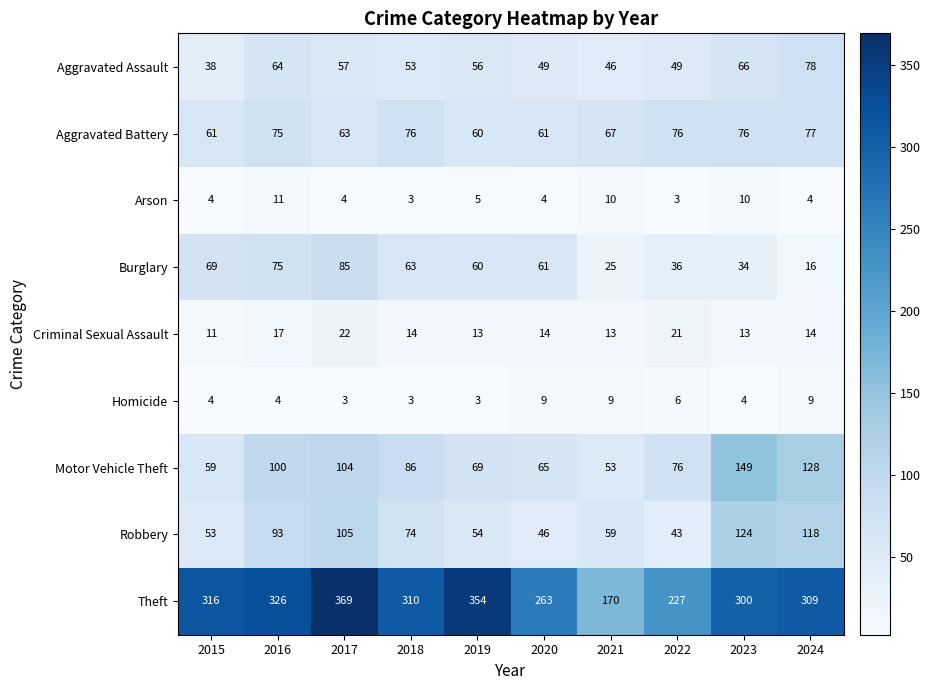

Which series has the largest total across all categories?

Theft